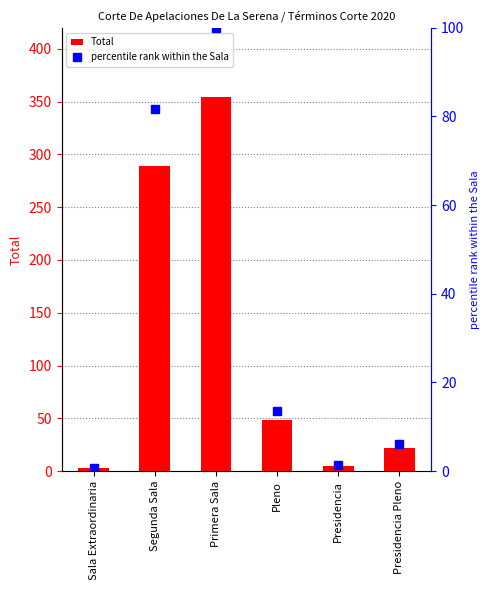

Which series has the largest range (max minus min)?

Total